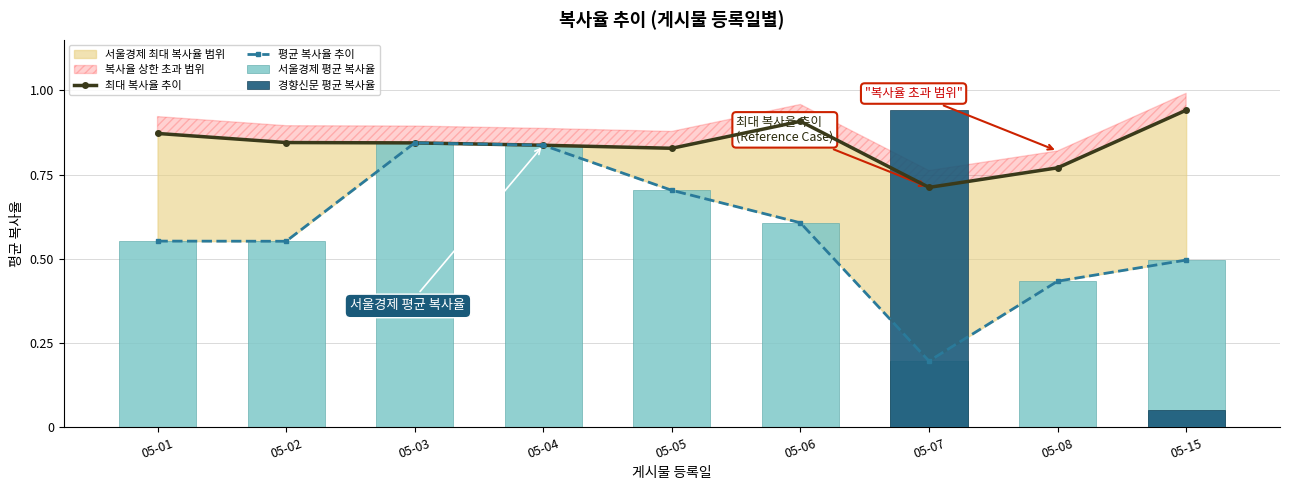

At how many categories does at least one series exceed 0?

9